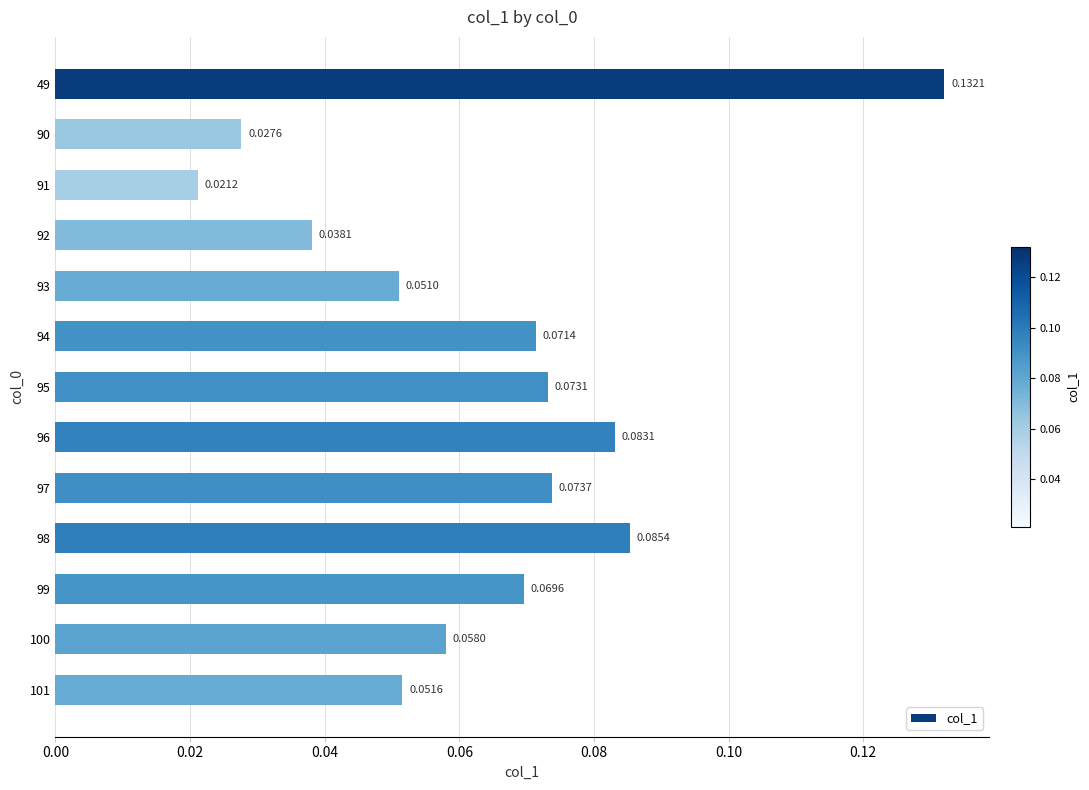

What is the sum of all values?

0.8